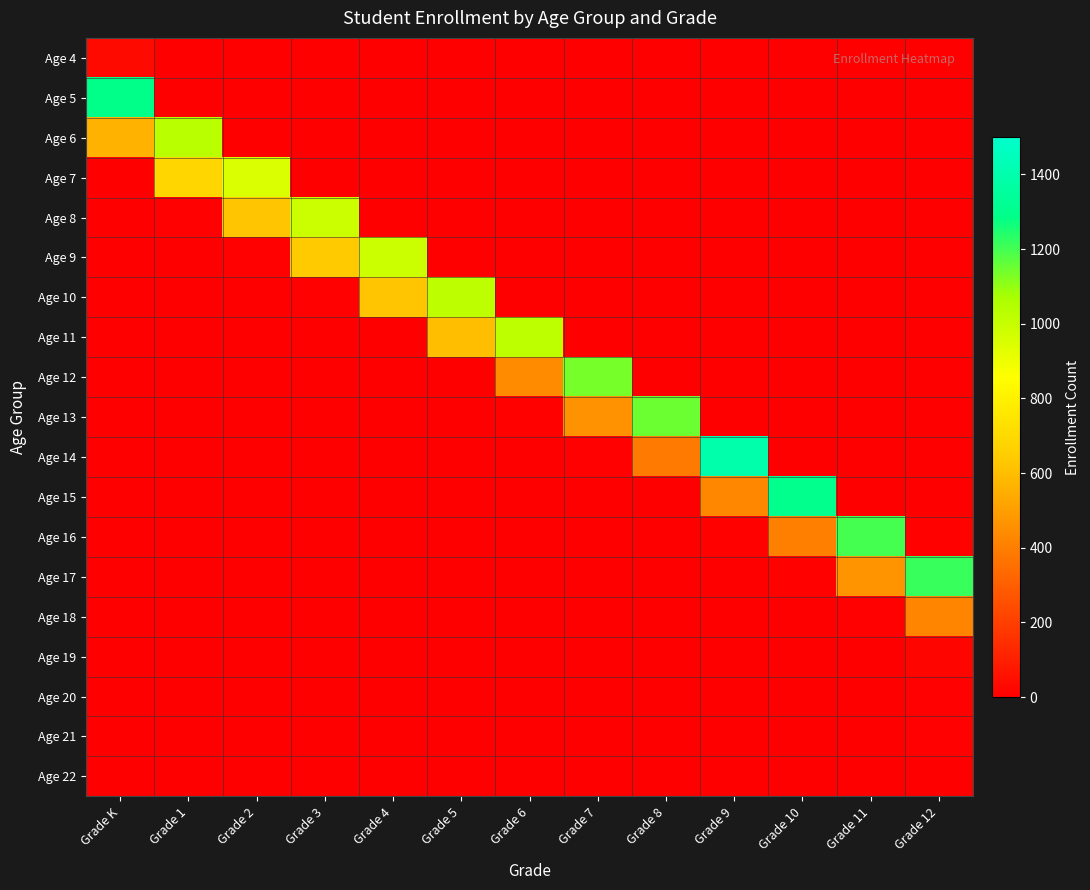

At how many categories does at least one series exceed 687?

13